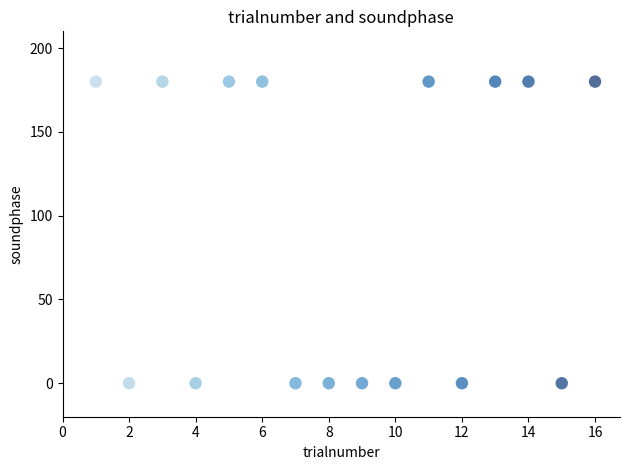

What is the range of X values (max minus min)?

15